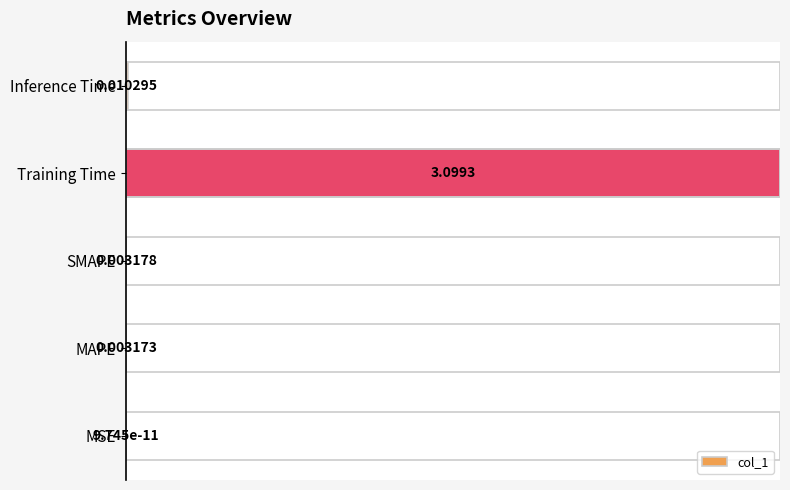

How many categories are shown in the chart?

5